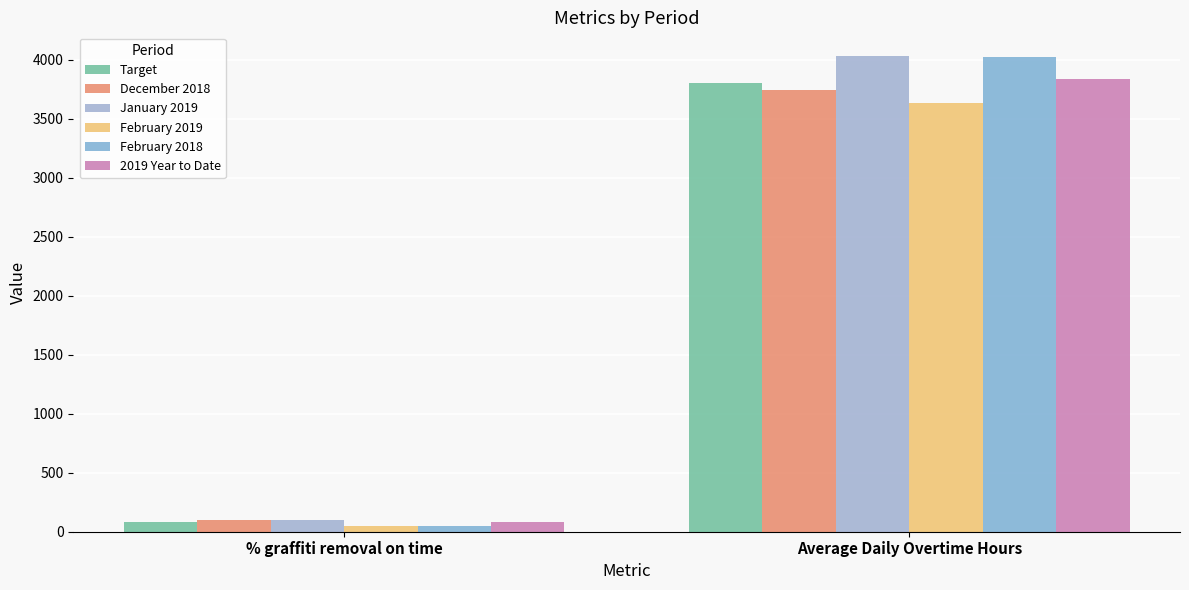

What is the minimum value for 2019 Year to Date?

80.6